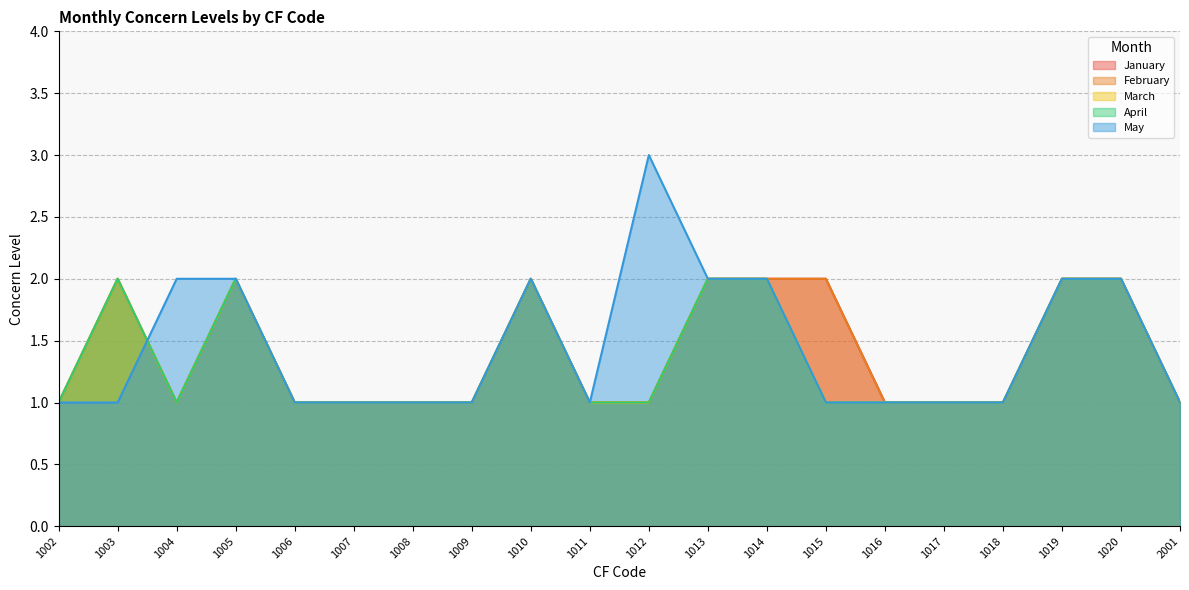

True or false: May and February intersect in this chart.

True